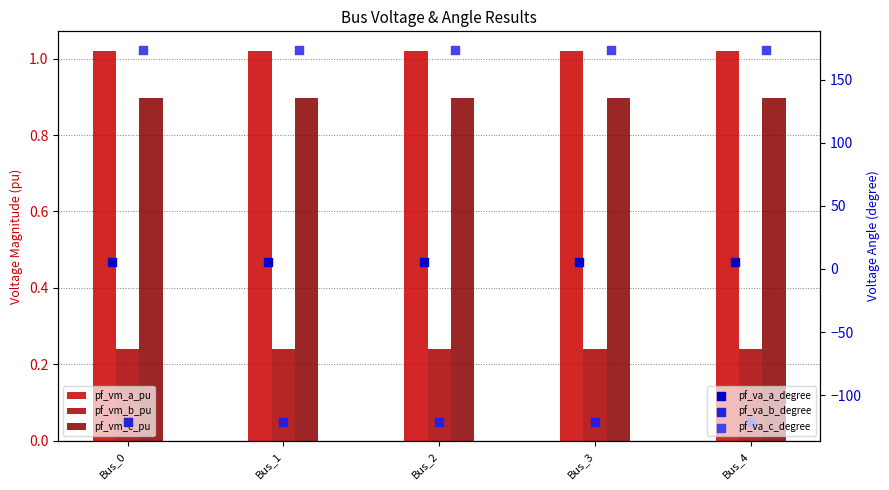

Which series contains the highest Y value?

pf_va_c_degree